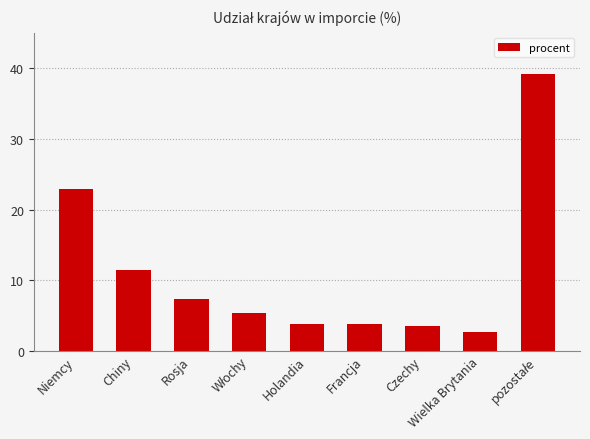

What is the change in value from Niemcy to Wielka Brytania?

-20.2